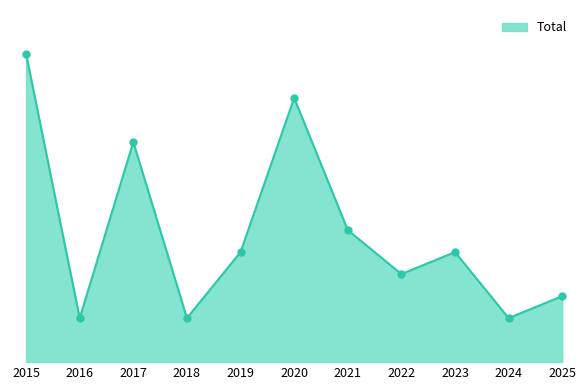

Is this an area chart (filled region under the line)?

Yes